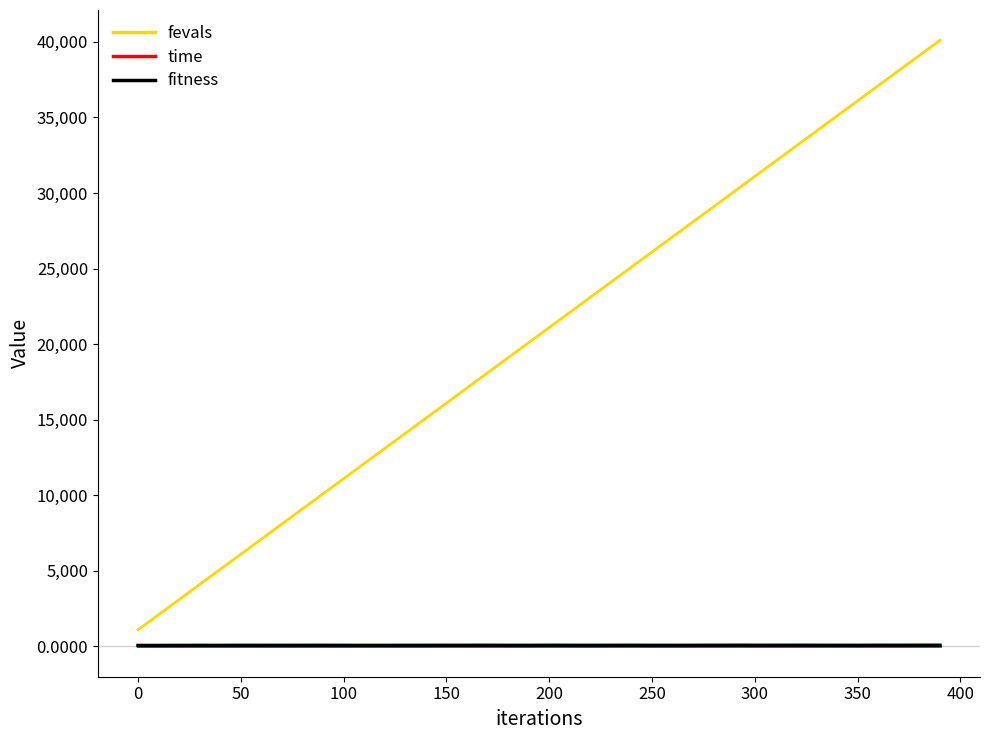

Does the chart display data point markers on the line(s)?

No